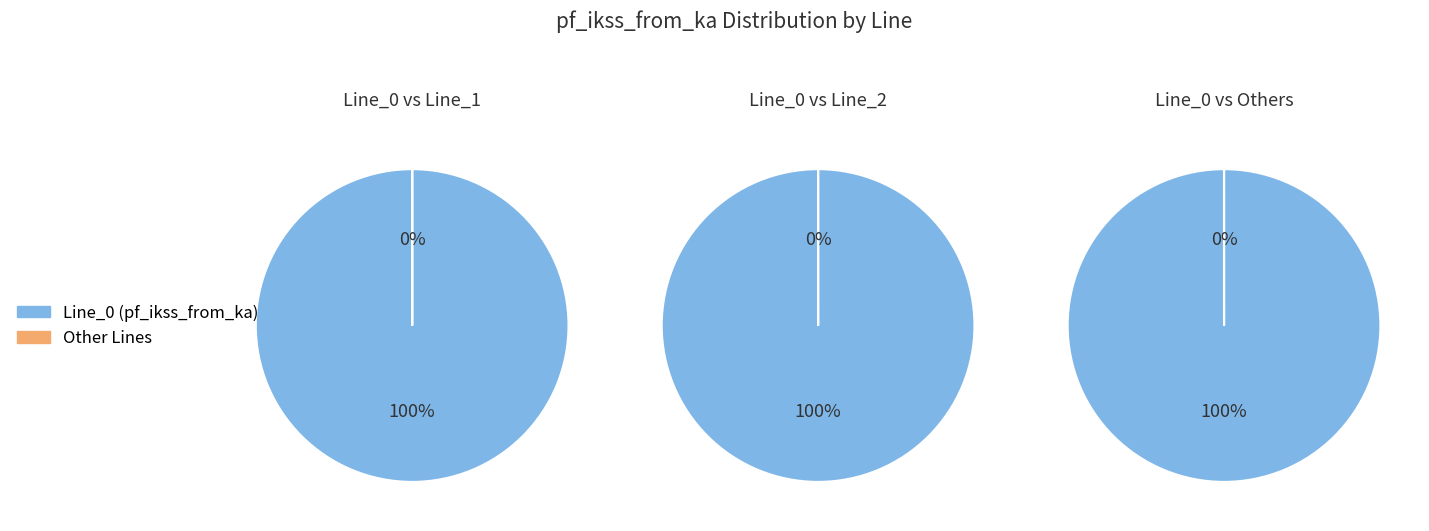

What percentage is NOT represented by Line_3?

100.0%